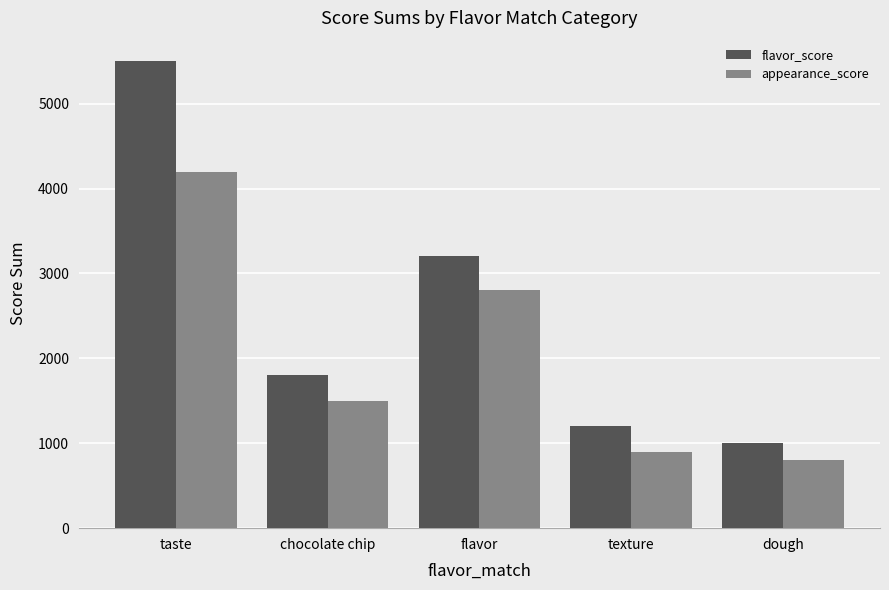

What value does the flavor_score series have at taste?

5500